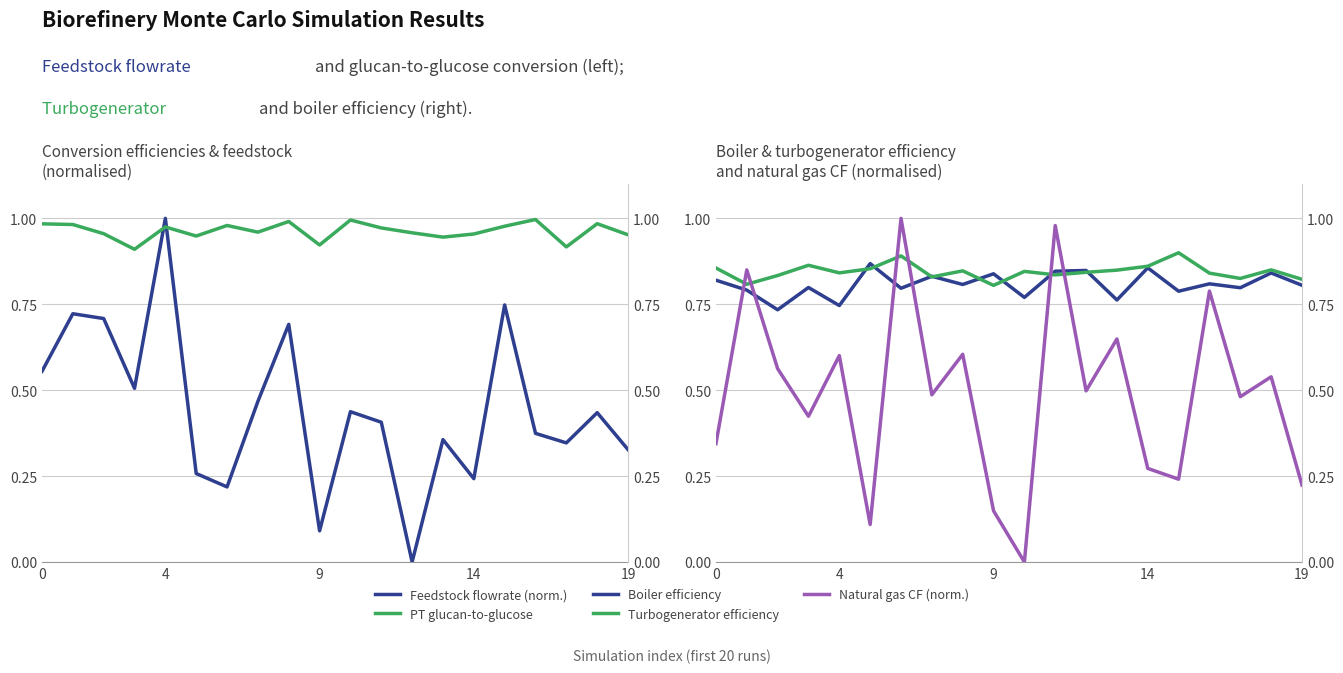

What is the difference between the second highest and minimum values in the Turbogenerator efficiency series?

0.1